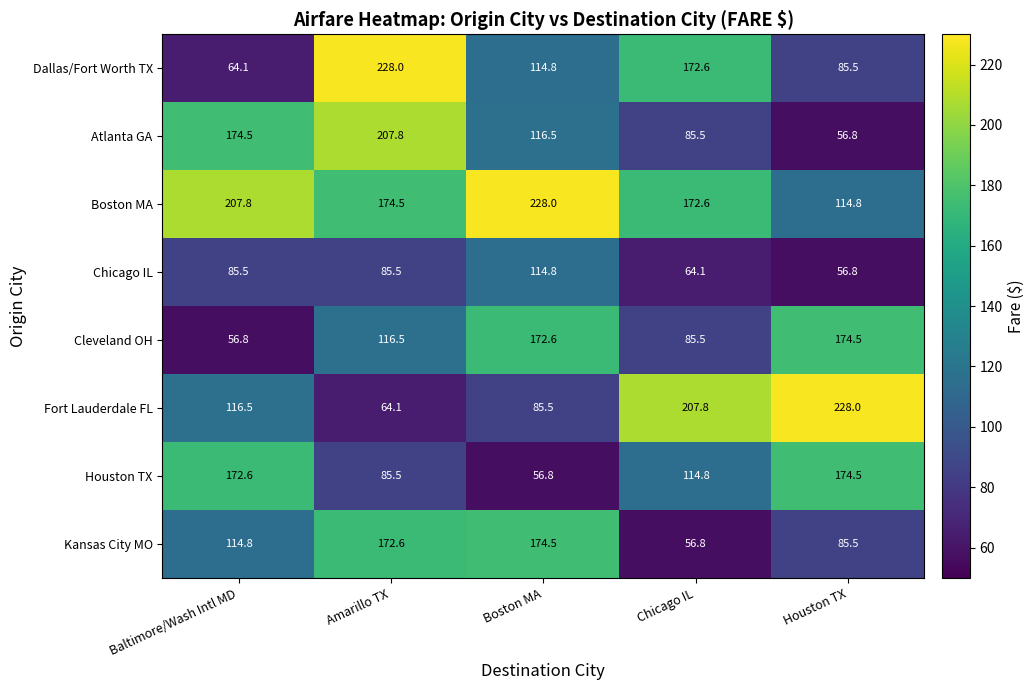

What is the total value across all series at Amarillo TX?

1134.5